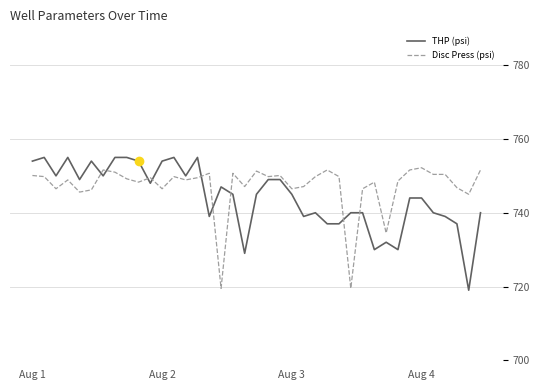

How many data points in THP (psi) are less than 745?

18